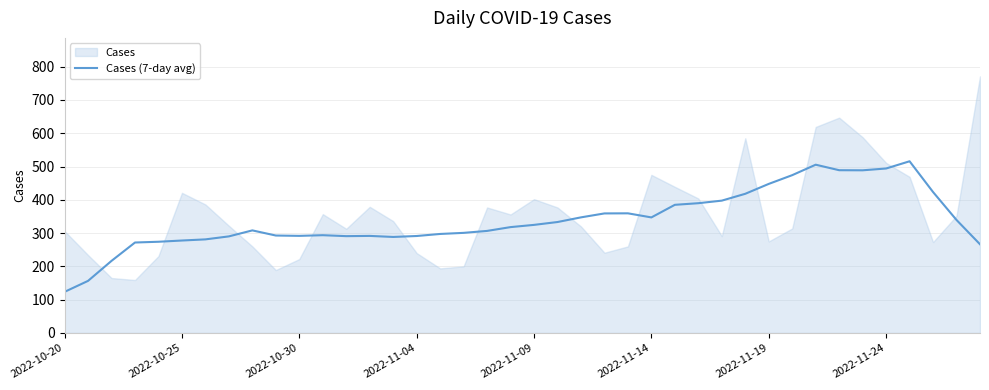

What is the sum of all values?

13568.4